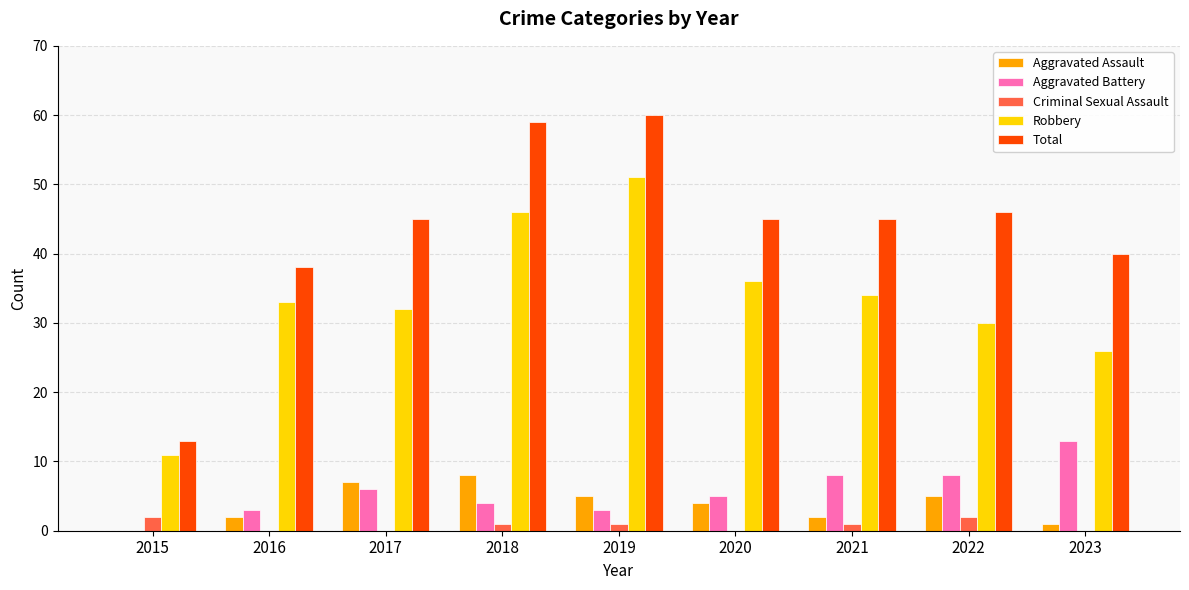

Read the Robbery value at 2015, to the nearest 5.

10